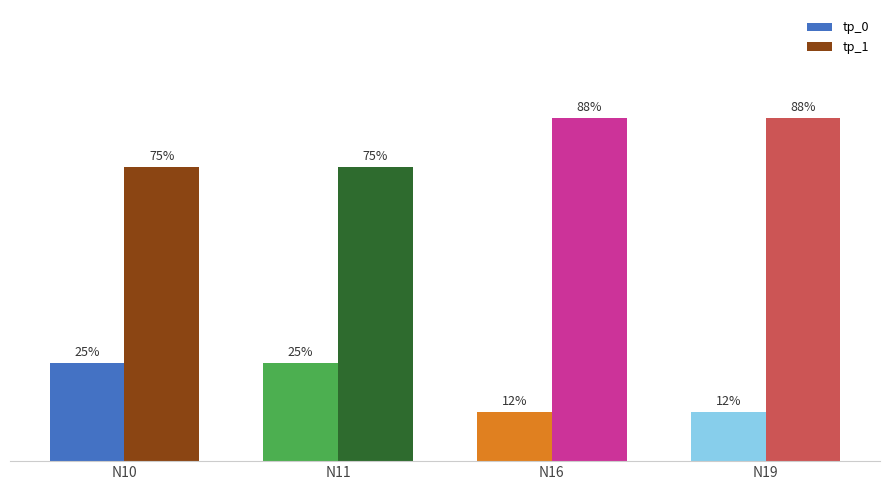

What is the highest value of the tp_1 series?

0.9